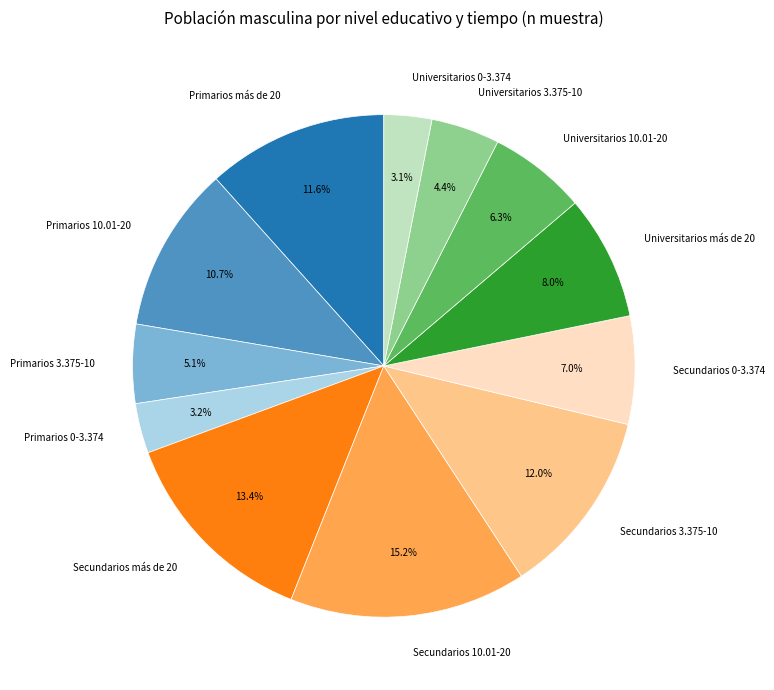

What is the ratio of the value at Universitarios 10.01-20 to the value at Universitarios 3.375-10?

1.4